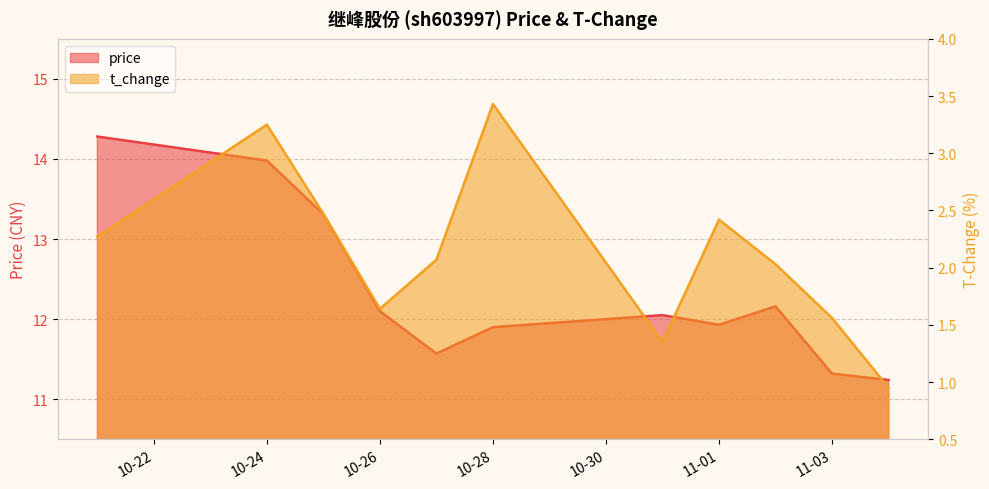

What is the label of the 9th point from the left?

2022-11-02